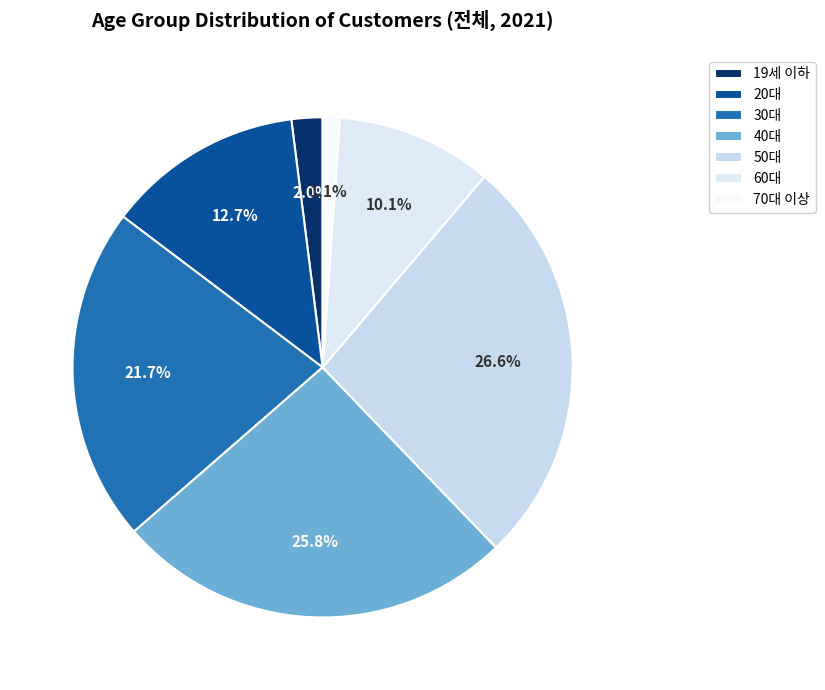

Do 19세 이하 and 60대 together represent more than half of the pie?

No